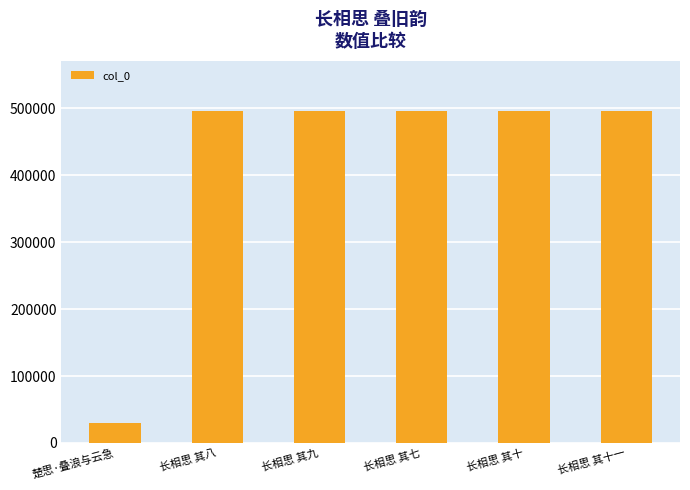

Is it true that the value at 楚思·叠浪与云急 is 30502?

True